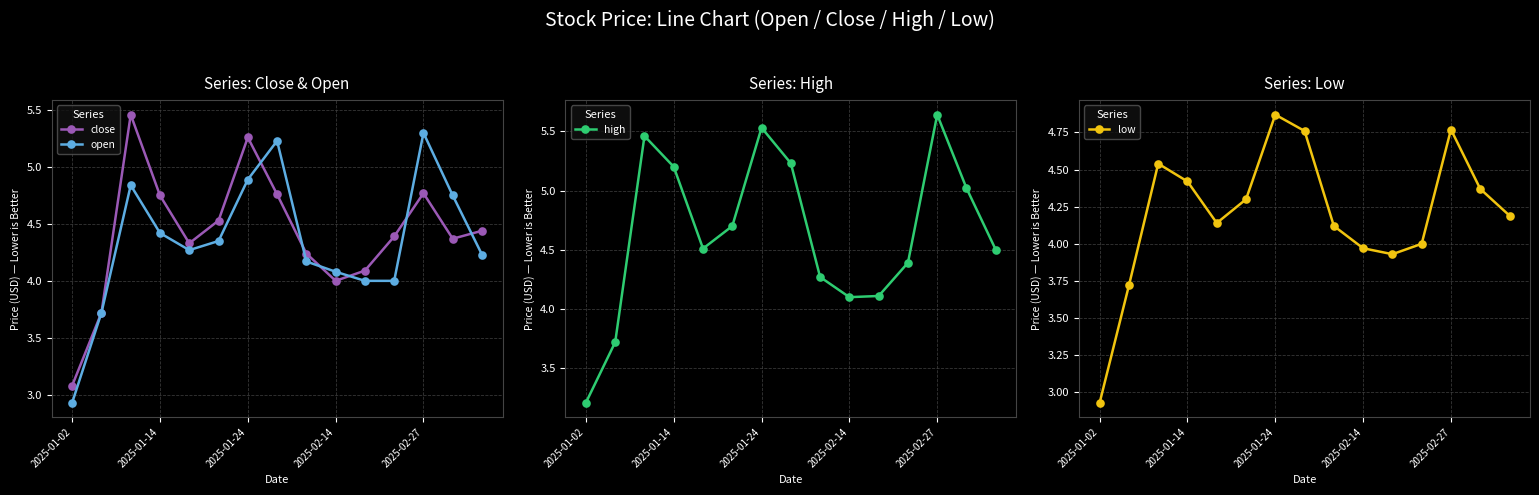

What is the smallest value displayed?

2.9